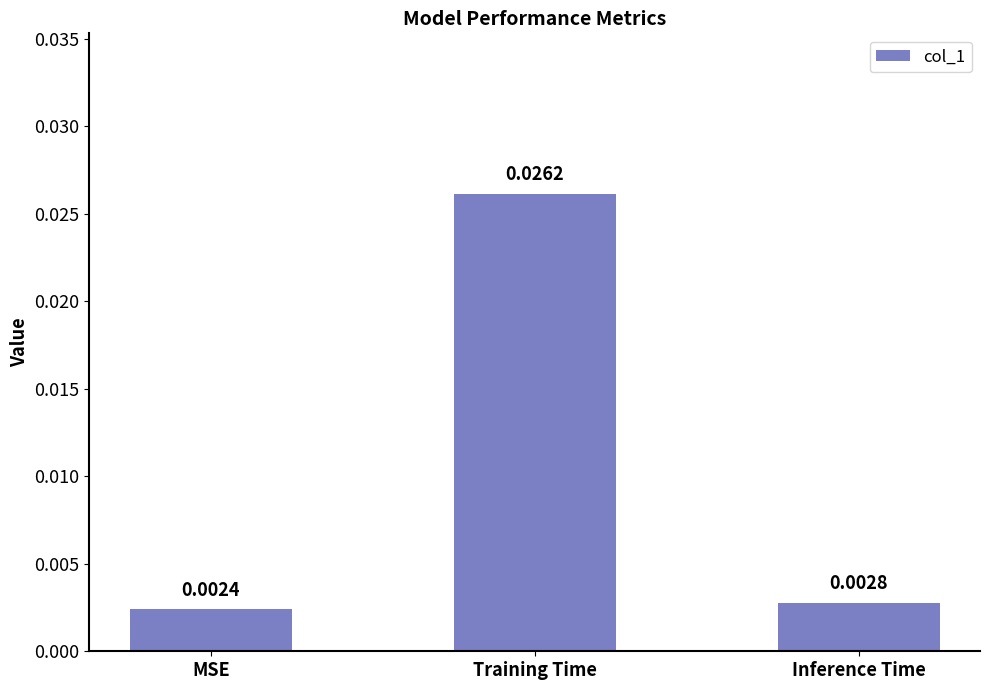

Which has a higher value, Training Time or MSE?

Training Time